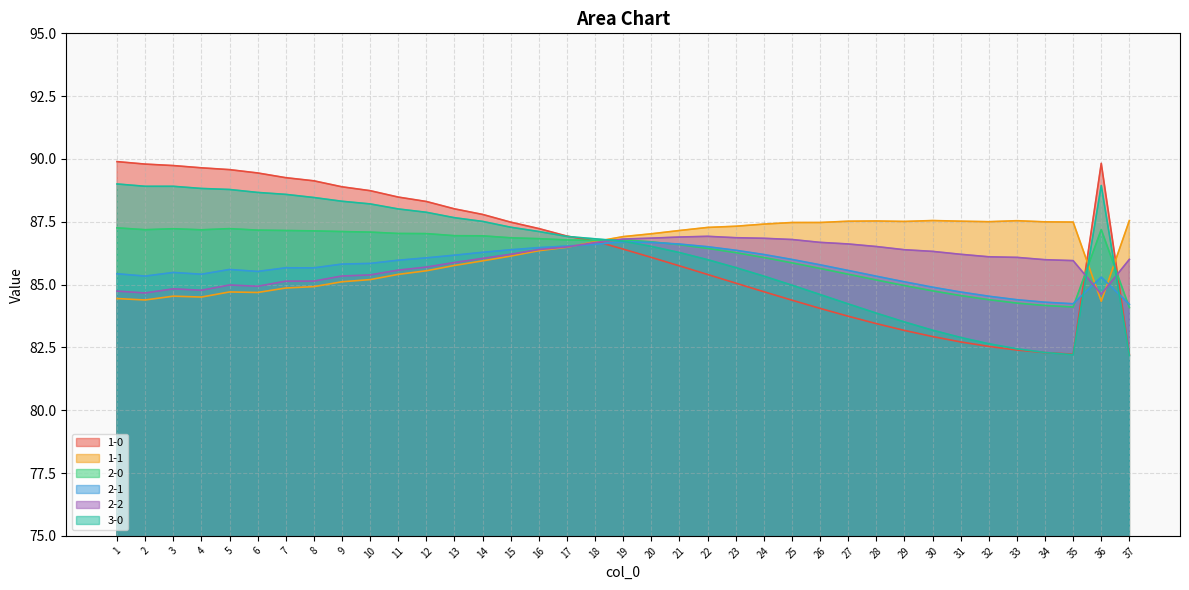

Reading left to right, extract all data points from this chart.

1-0: 89.9	89.8	89.7	89.6	89.6	89.4	89.3	89.1	88.9	88.7	88.5	88.3	88.0	87.8	87.5	87.2	86.9	86.7	86.4	86.1	85.7	85.4	85.1	84.7	84.4	84.1	83.7	83.4	83.2	82.9	82.7	82.5	82.4	82.3	82.2	89.8	82.2
1-1: 84.4	84.4	84.5	84.5	84.7	84.7	84.9	84.9	85.1	85.2	85.4	85.6	85.8	85.9	86.1	86.3	86.5	86.7	86.9	87.0	87.2	87.3	87.3	87.4	87.5	87.5	87.5	87.5	87.5	87.5	87.5	87.5	87.5	87.5	87.5	84.3	87.5
2-0: 87.3	87.2	87.2	87.2	87.2	87.2	87.2	87.1	87.1	87.1	87.0	87.0	86.9	86.9	86.9	86.8	86.8	86.8	86.8	86.7	86.6	86.4	86.3	86.1	85.9	85.6	85.4	85.2	85.0	84.8	84.6	84.4	84.3	84.2	84.1	87.2	84.1
2-1: 85.4	85.3	85.5	85.4	85.6	85.5	85.7	85.7	85.8	85.8	86.0	86.1	86.2	86.3	86.4	86.5	86.5	86.6	86.7	86.7	86.6	86.5	86.4	86.2	86.0	85.8	85.6	85.3	85.1	84.9	84.7	84.5	84.4	84.3	84.2	85.3	84.2
2-2: 84.7	84.7	84.8	84.8	85.0	84.9	85.1	85.1	85.3	85.4	85.6	85.7	85.9	86.0	86.2	86.4	86.5	86.7	86.8	86.8	86.9	86.9	86.9	86.8	86.8	86.7	86.6	86.5	86.4	86.3	86.2	86.1	86.1	86.0	86.0	84.6	86.0
3-0: 89.0	88.9	88.9	88.8	88.8	88.7	88.6	88.5	88.3	88.2	88.0	87.9	87.7	87.5	87.3	87.1	86.9	86.8	86.7	86.5	86.3	86.0	85.7	85.3	85.0	84.6	84.2	83.9	83.5	83.2	82.9	82.6	82.4	82.3	82.2	88.9	82.2